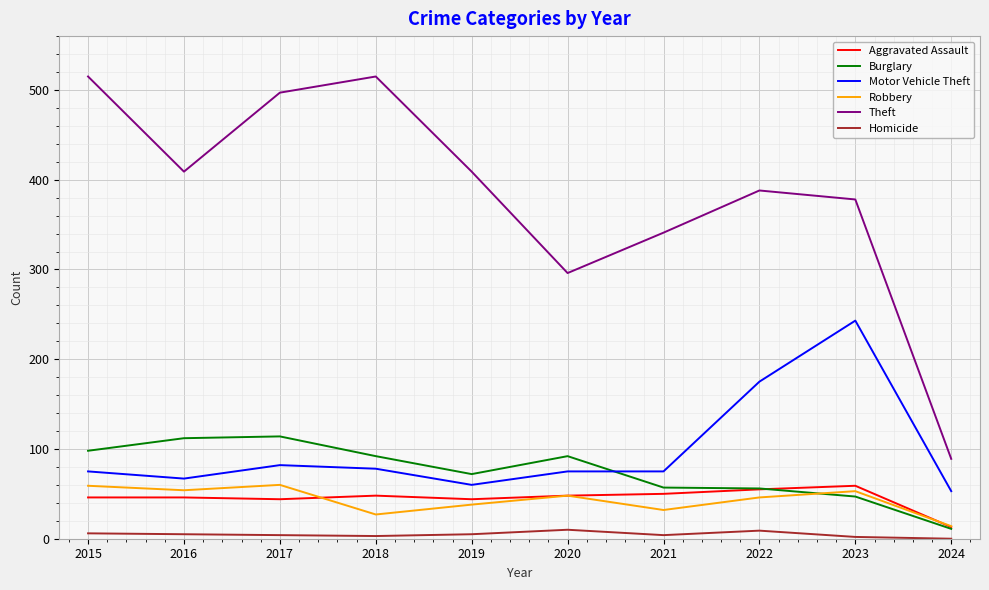

Which series changed the most between 2017 and 2023?

Motor Vehicle Theft